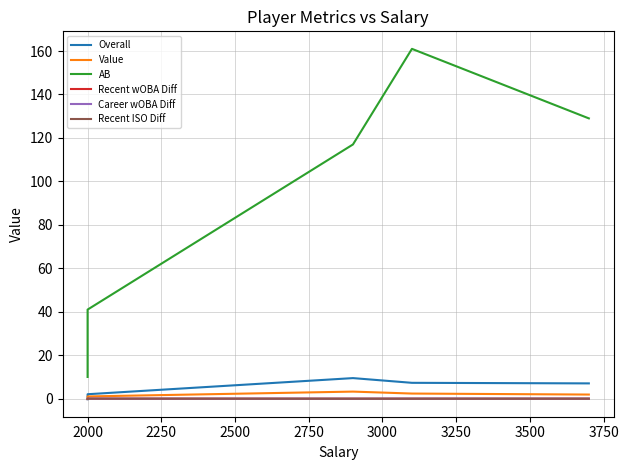

Where does the Career wOBA Diff series first go above 0?

2000